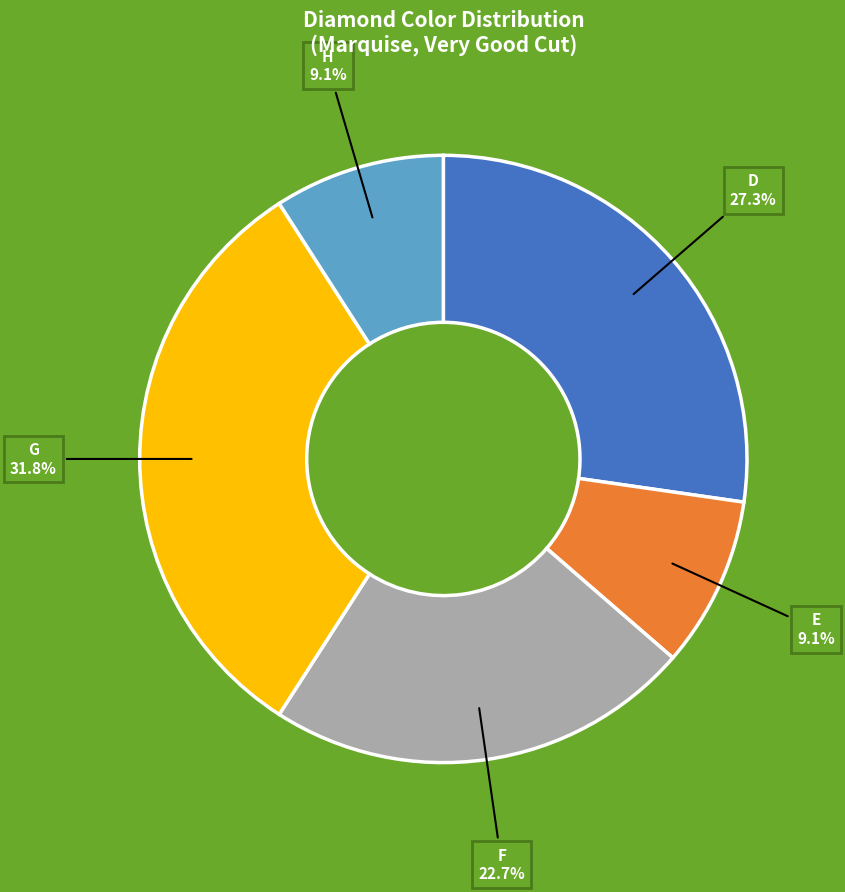

Is it true that G is 32% of the pie?

True